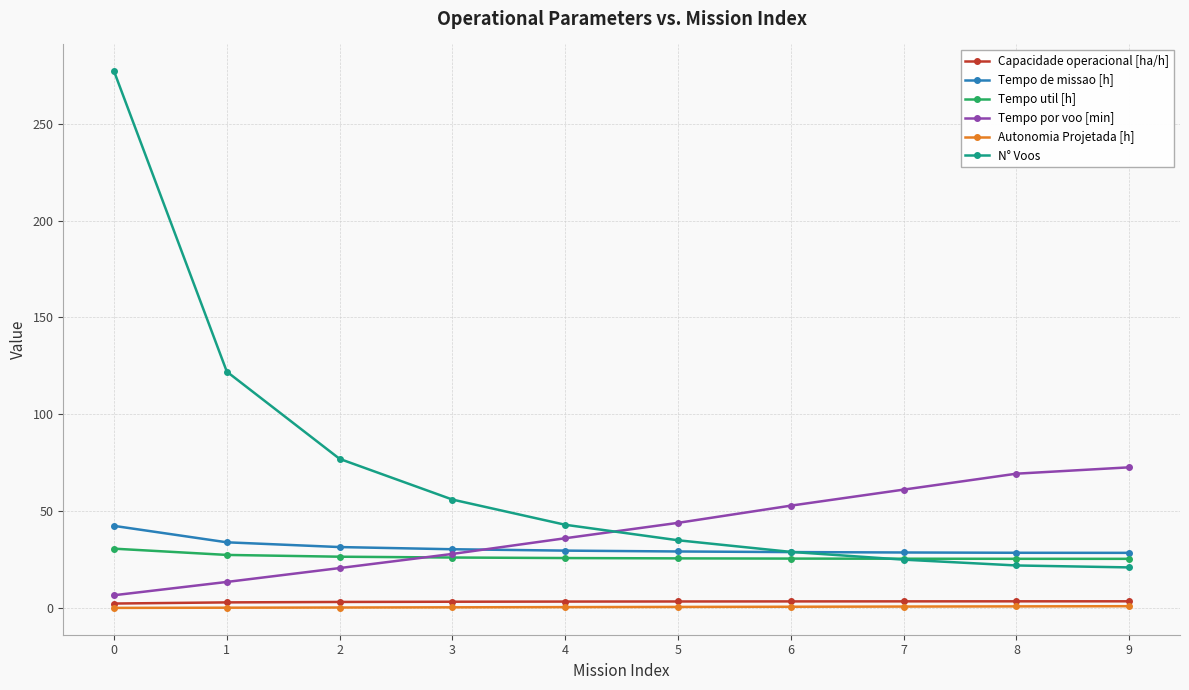

What is the sum of all N° Voos values?

707.0